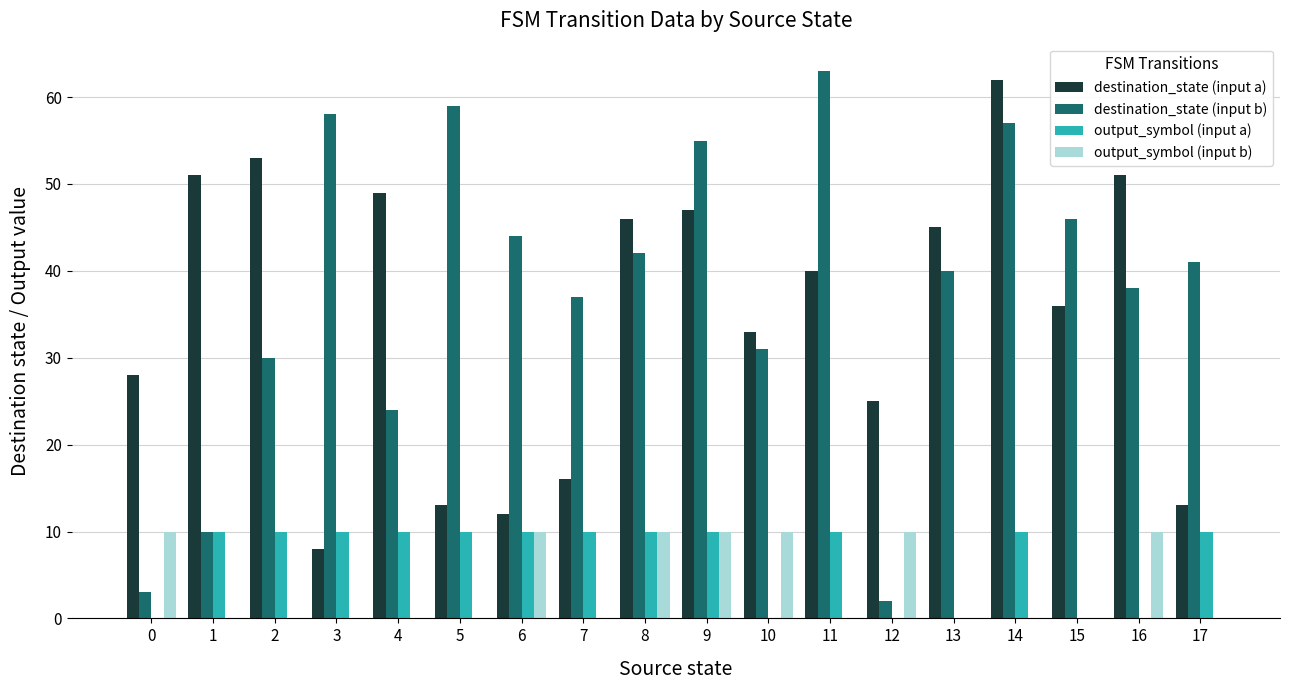

What value does the destination_state (input b) series have at 10?

31